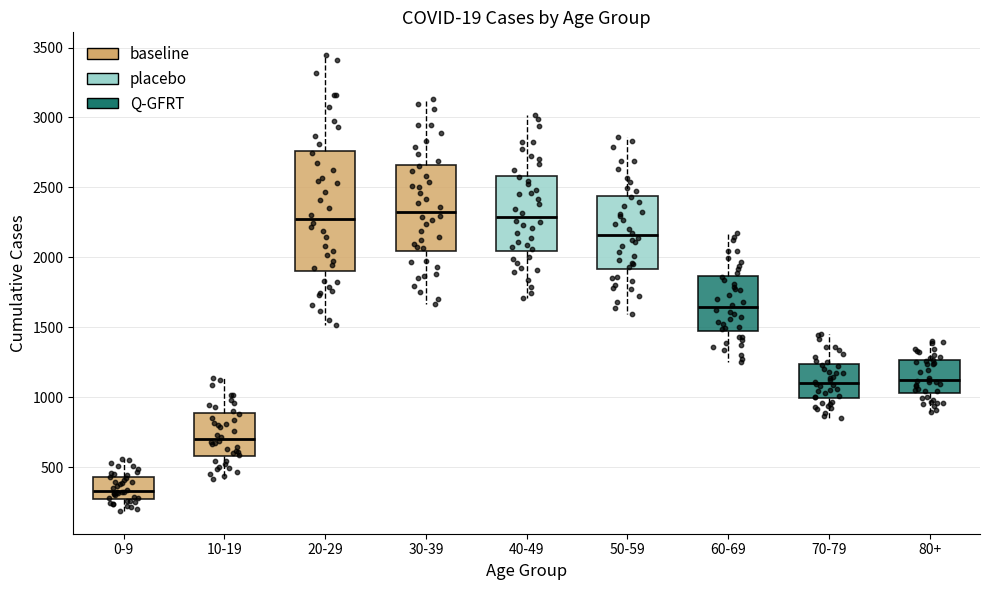

Reading left to right, transcribe this box plot: for each box, give where its median line is, the range the box spans, and where its two whiskers end, as read against the y-axis. The values are not printed on the chart, so give them approximately, as read against the axis.

0-9: median 350, box 250 to 450, whiskers 200 to 550
10-19: median 700, box 600 to 900, whiskers 400 to 1150
20-29: median 2250, box 1900 to 2750, whiskers 1500 to 3450
30-39: median 2350, box 2050 to 2650, whiskers 1650 to 3150
40-49: median 2300, box 2050 to 2600, whiskers 1700 to 3000
50-59: median 2150, box 1900 to 2450, whiskers 1600 to 2850
60-69: median 1650, box 1450 to 1850, whiskers 1250 to 2150
70-79: median 1100, box 1000 to 1250, whiskers 850 to 1450
80+: median 1100, box 1050 to 1250, whiskers 900 to 1400